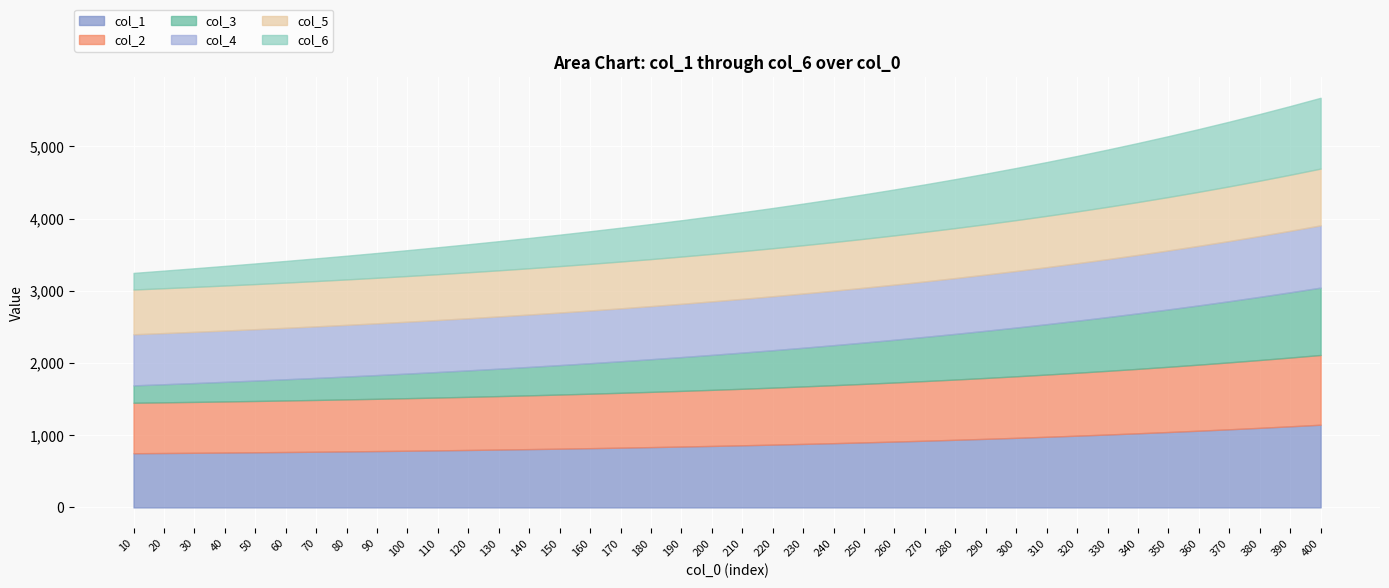

At which label does col_4 reach its peak?

400